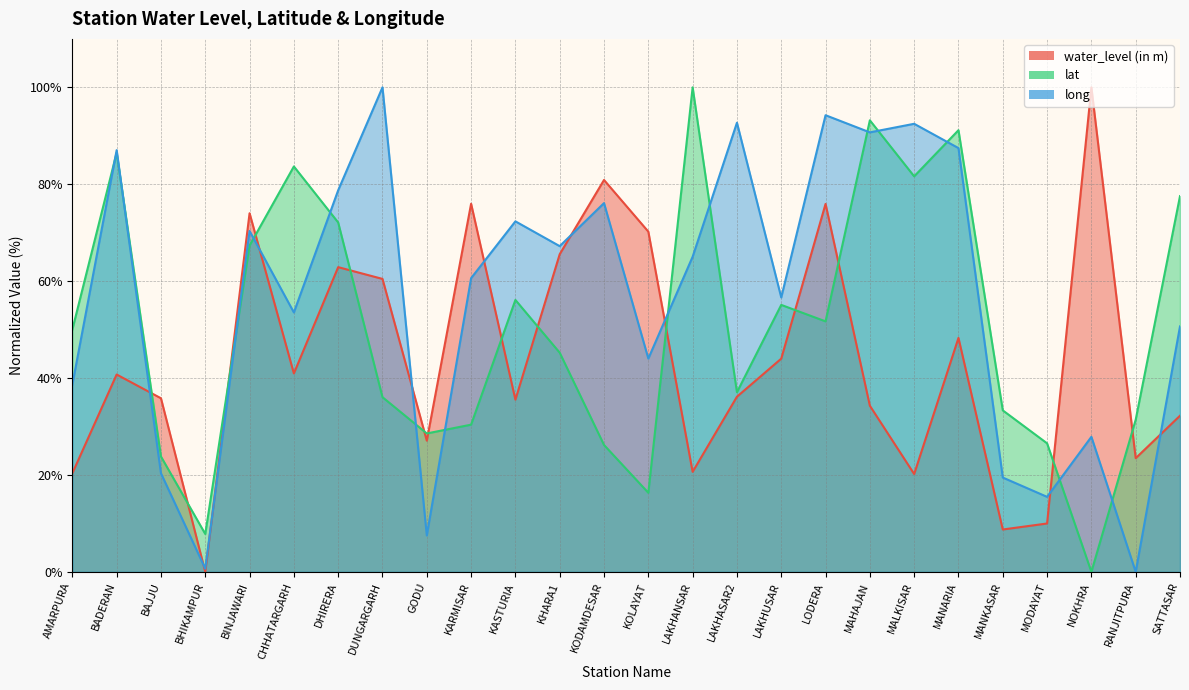

Reading left to right, extract all data points from this chart.

water_level (in m): 20.3	40.7	35.8	0.0	74.0	41.0	62.9	60.5	27.1	76.0	35.5	65.6	80.9	70.2	20.6	36.2	44.0	75.9	34.3	20.2	48.3	8.8	10.0	100.0	23.5	32.2
lat: 50.0	86.5	23.8	7.8	67.3	83.7	72.1	36.1	28.6	30.4	56.1	45.2	26.2	16.3	100.0	37.1	55.1	51.7	93.2	81.6	91.2	33.3	26.5	0.0	31.4	77.6
long: 38.6	87.0	20.4	0.7	70.4	53.5	78.8	100.0	7.5	60.6	72.3	67.2	76.1	44.0	65.0	92.7	56.6	94.2	90.7	92.5	87.5	19.5	15.5	27.9	0.0	50.7